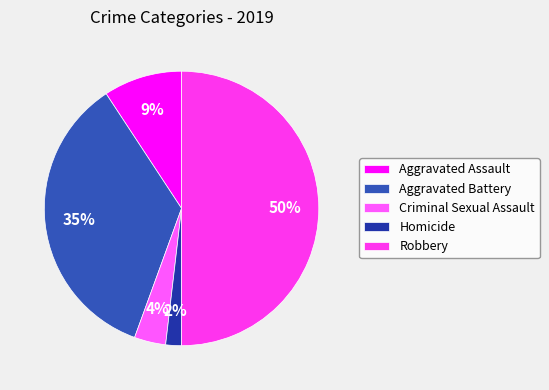

To the nearest percent, what percentage of the pie is Criminal Sexual Assault?

4%